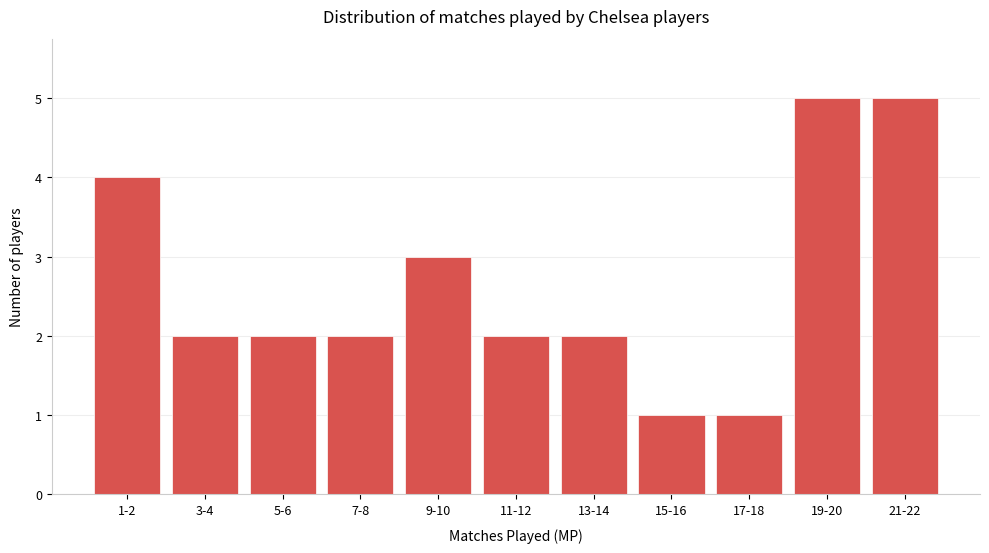

Reading right to left, what are all the values shown in this chart?

5	5	1	1	2	2	3	2	2	2	4